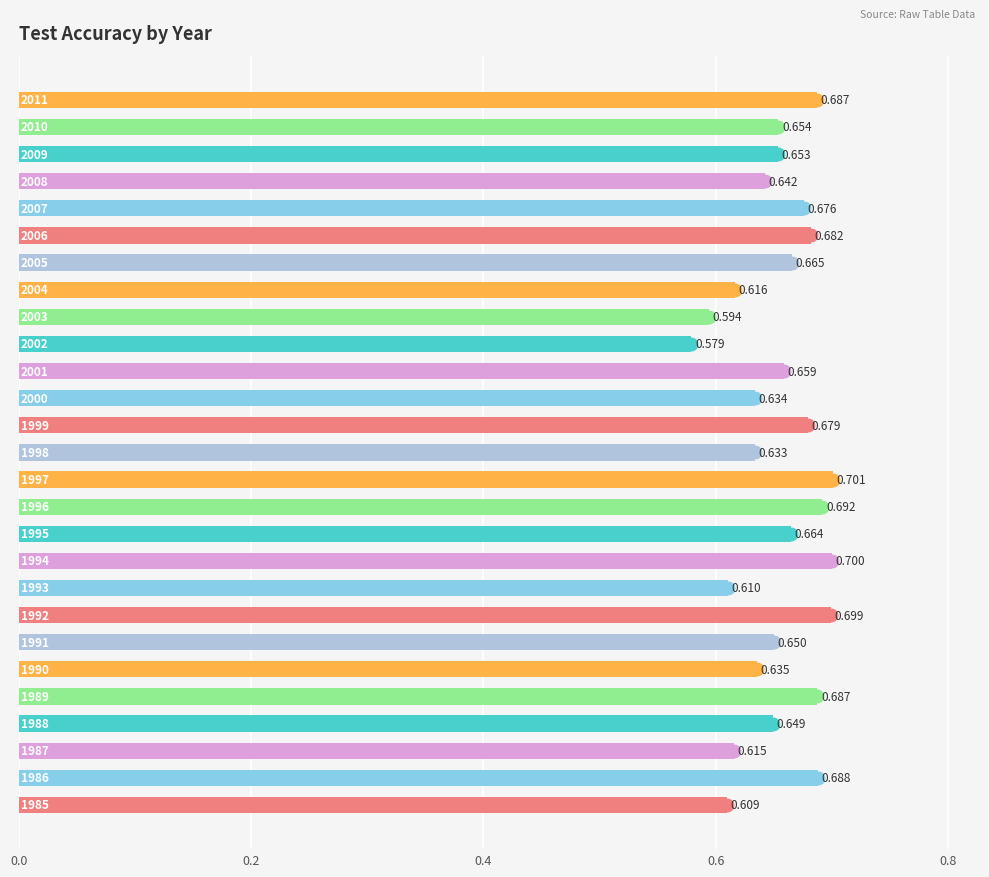

Does the chart contain any negative values?

No